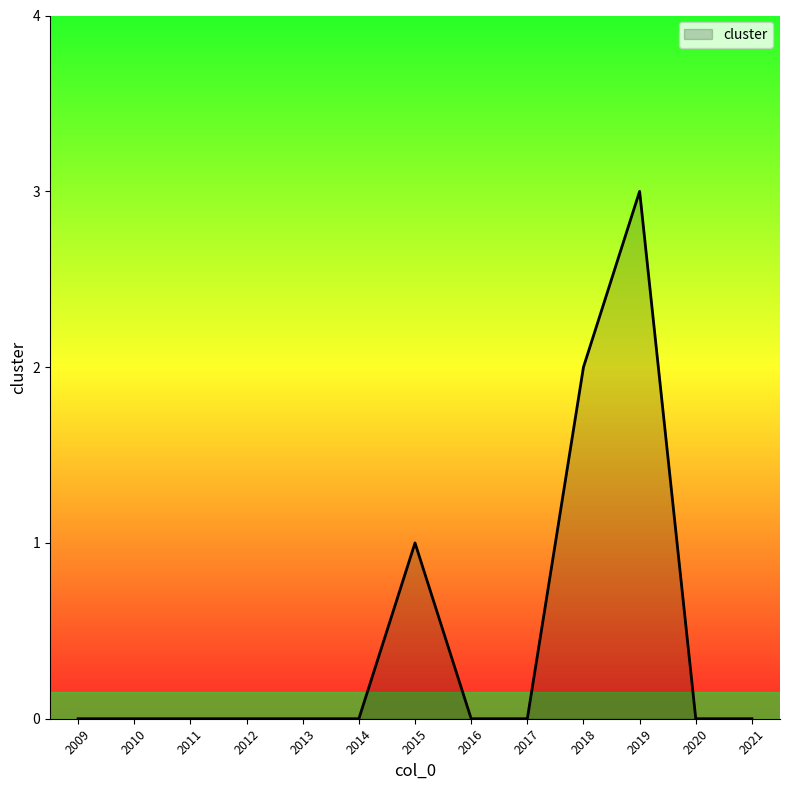

Reading left to right, transcribe all the data shown in this chart.

0	0	0	0	0	0	1	0	0	2	3	0	0